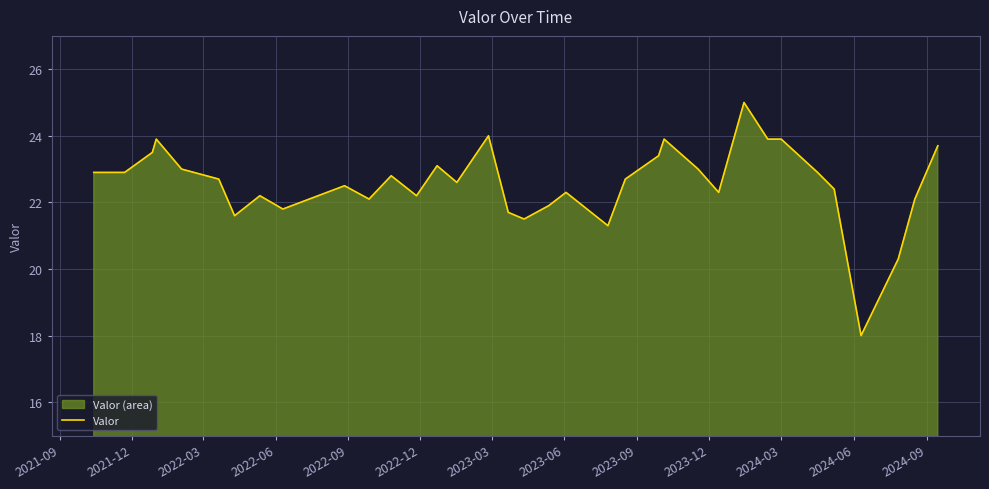

What is the difference between the maximum and minimum values?

7.0